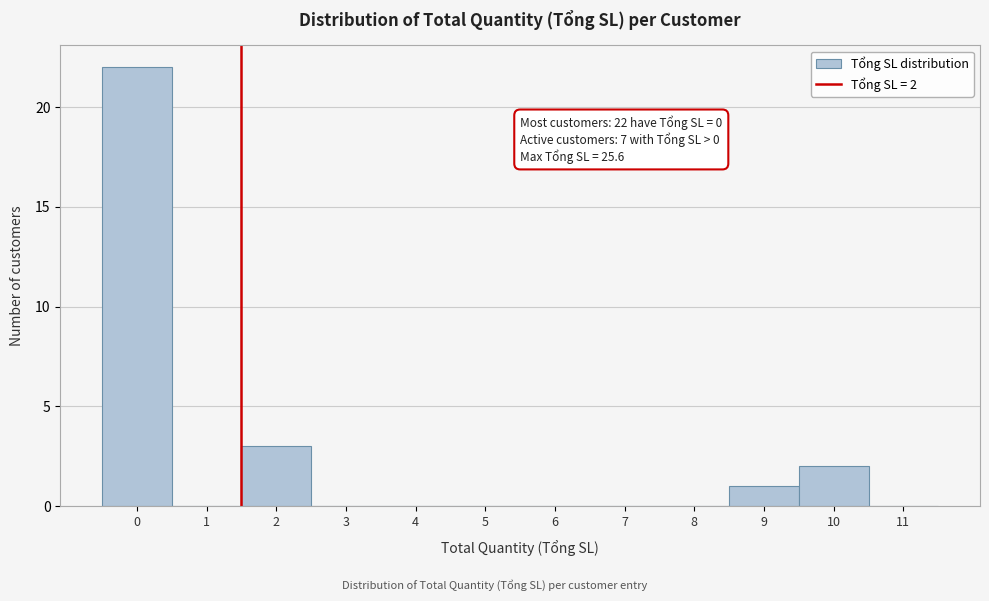

Reading left to right, transcribe all the data shown in this chart.

0=22	1=0	2=3	3=0	4=0	5=0	6=0	7=0	8=0	9=1	10=2	11=0